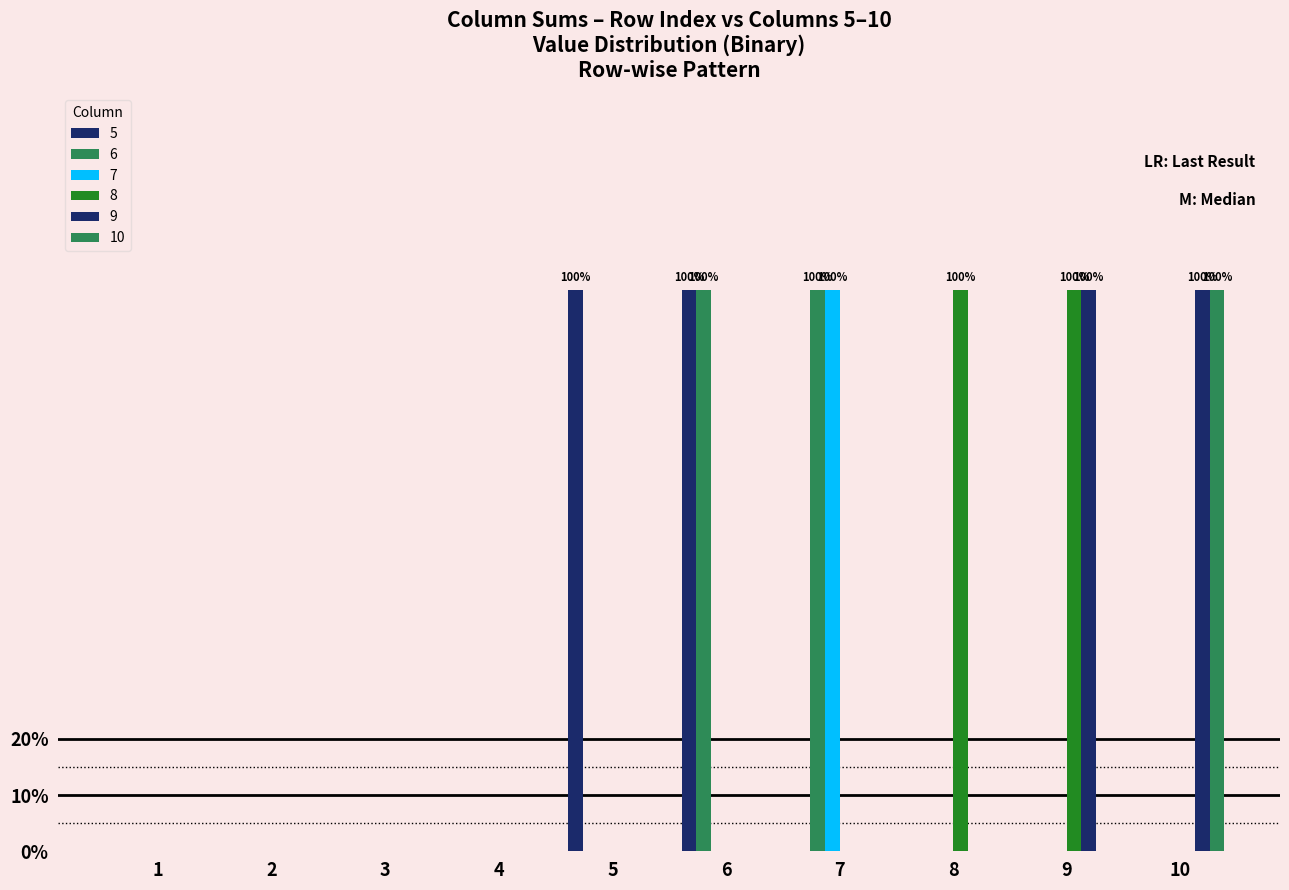

Are the bars horizontal?

No